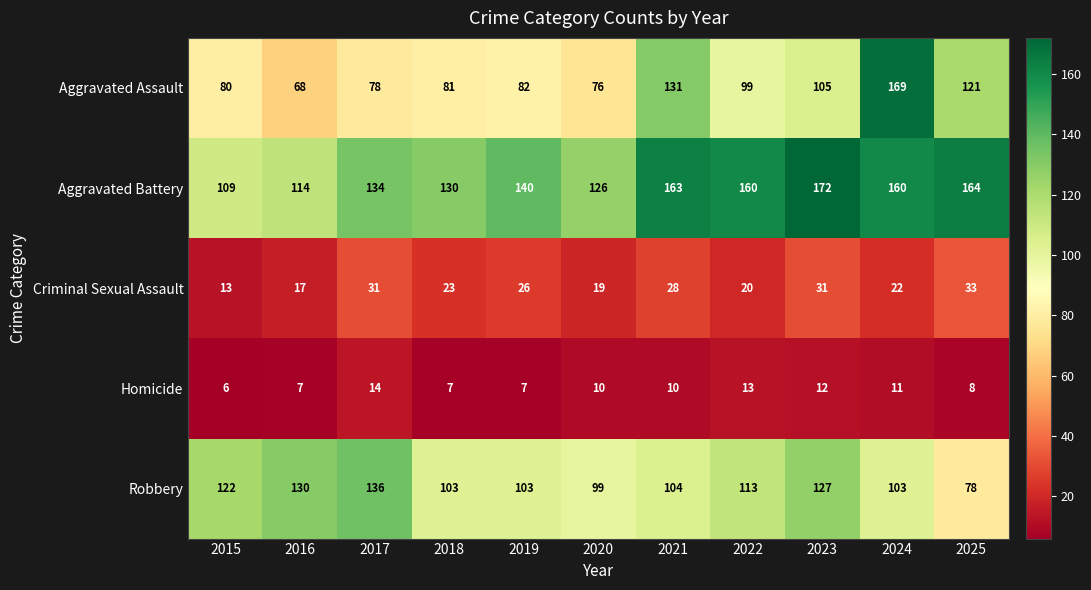

True or false: Robbery has a value of 154 at 2024.

False